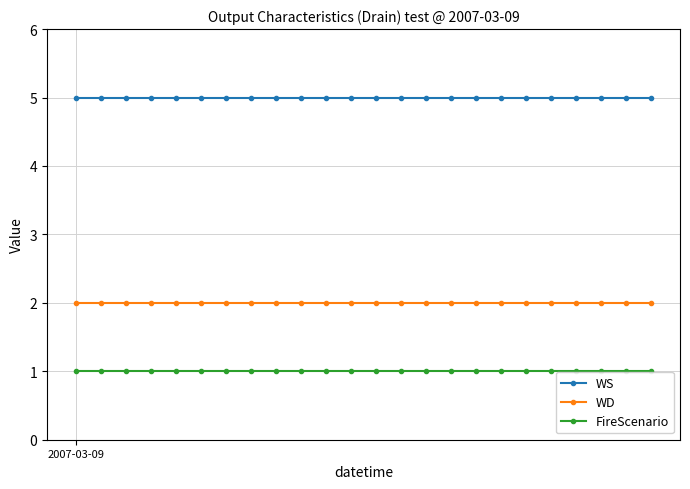

How many lines are shown in the chart?

3